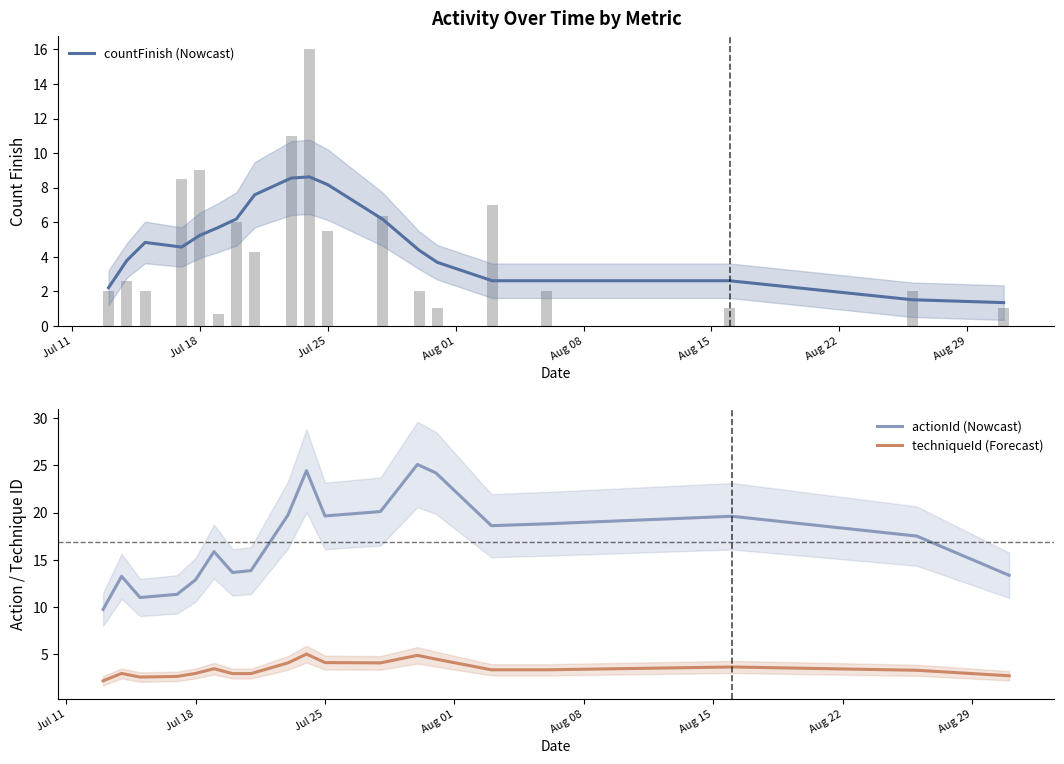

True or false: techniqueId (Forecast) and actionId (Nowcast) cross at least once.

False